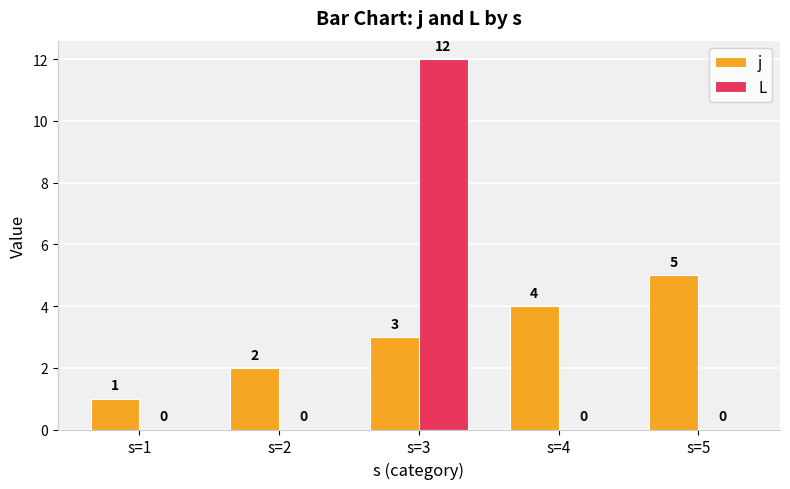

What is the total value across all series at s=2?

2